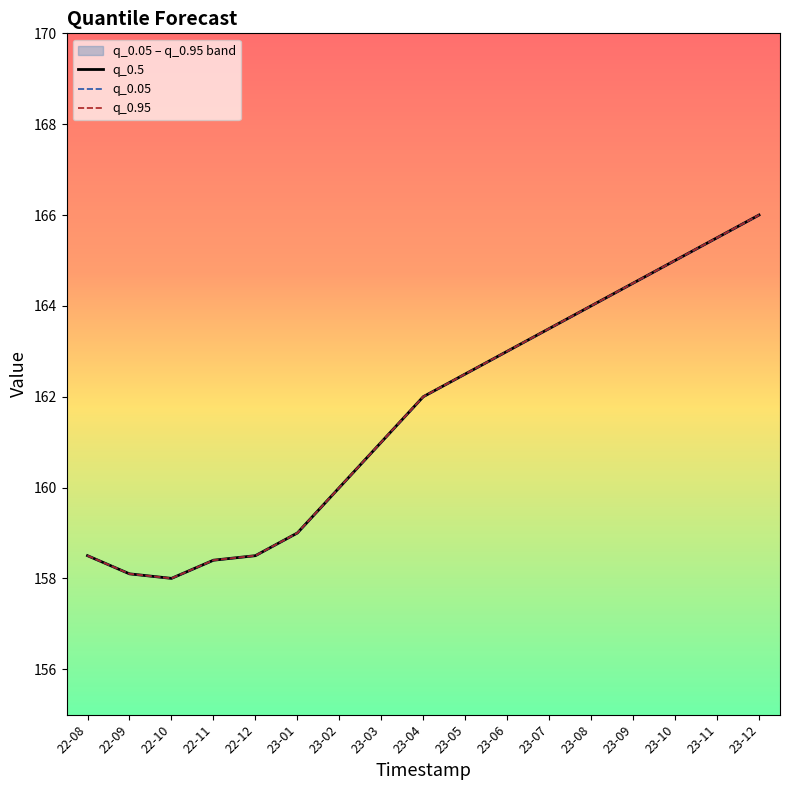

What are all the series names shown in the legend?

q_0.5, q_0.05, q_0.95